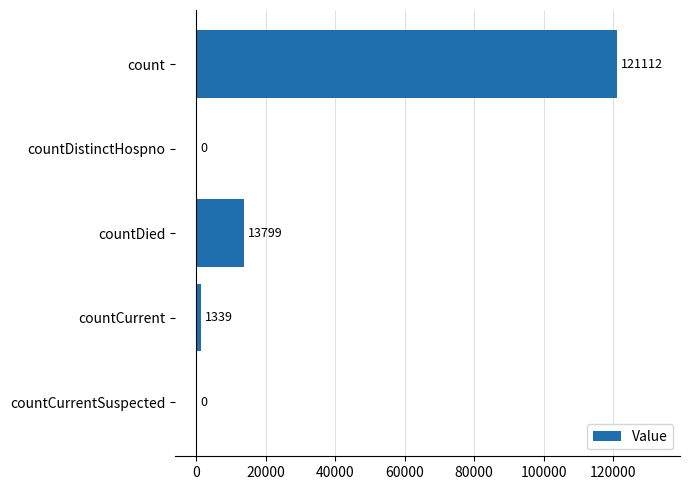

True or false: the data shows 80852 at count.

False